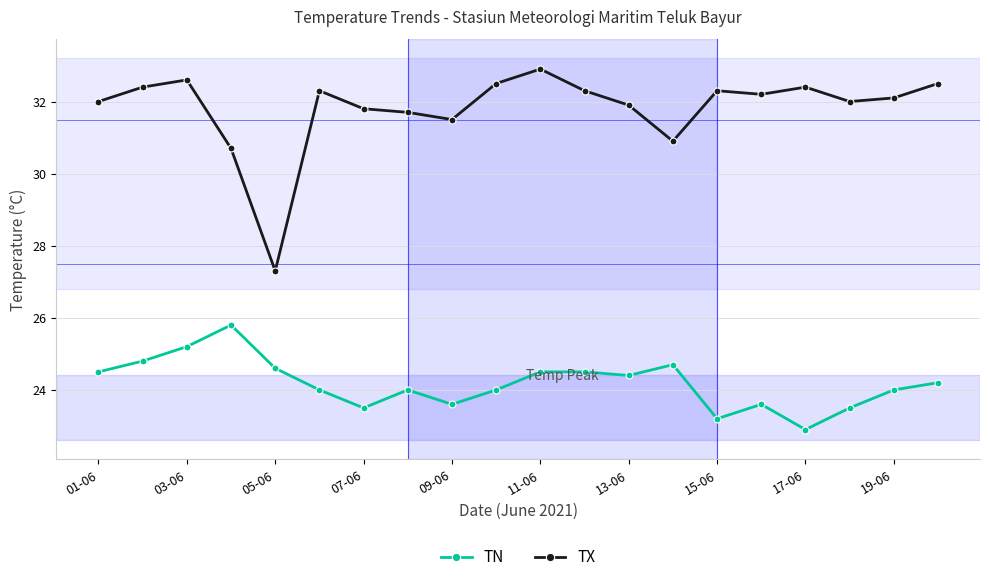

What is the value of the TN point at the 14th from the left?

24.7